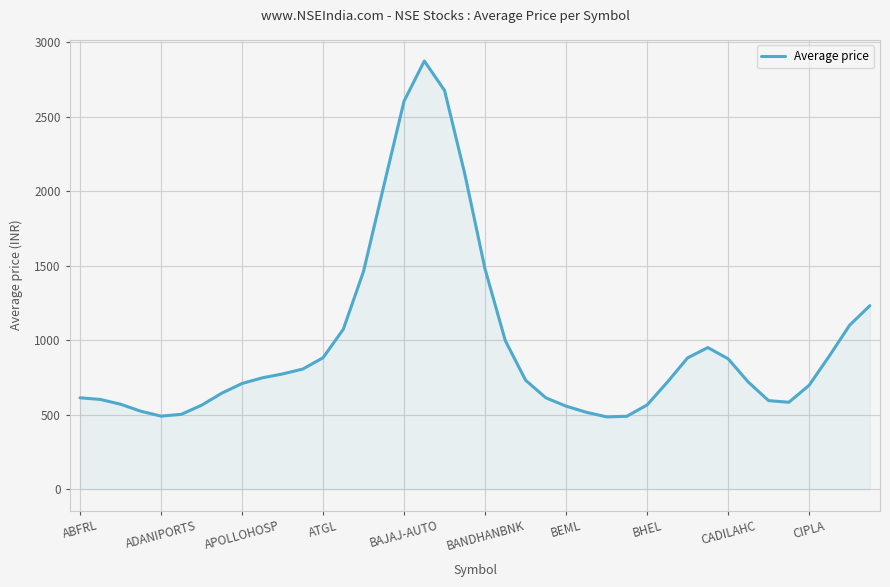

Does the chart have visible grid lines?

Yes